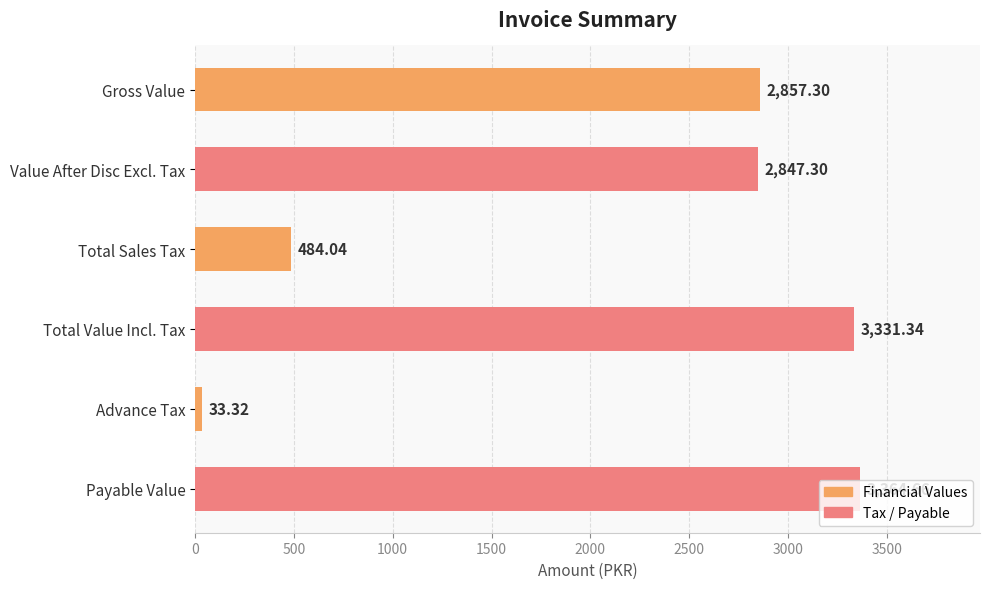

What is the ratio of the value at Value After Disc Excl. Tax to the value at Gross Value?

1.0